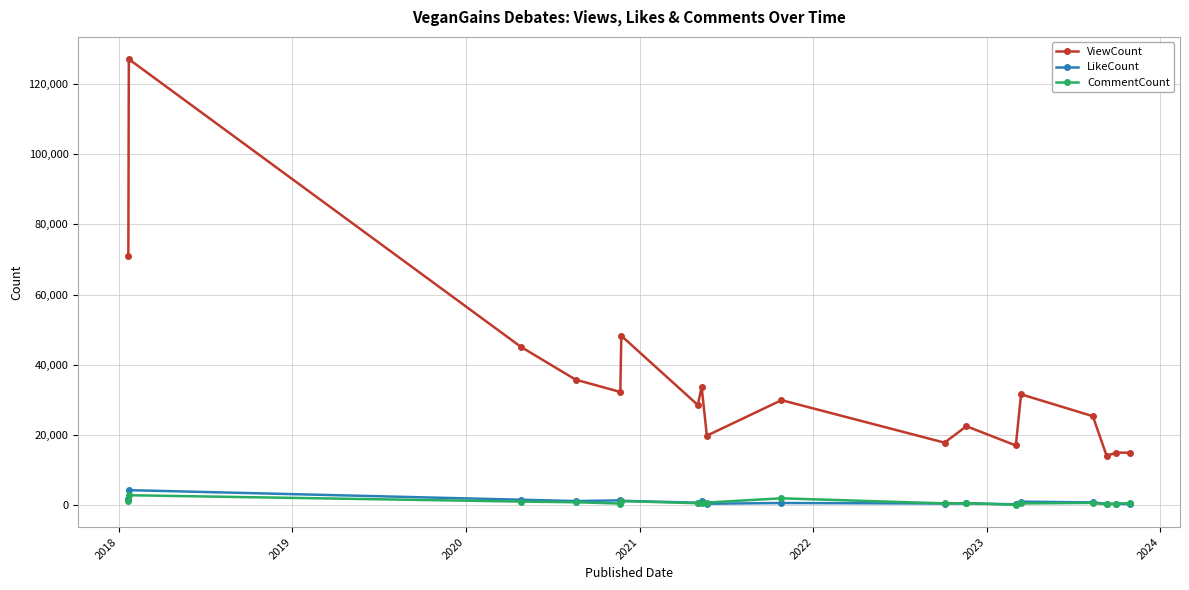

True or false: CommentCount has more than 0 interior local peaks.

True